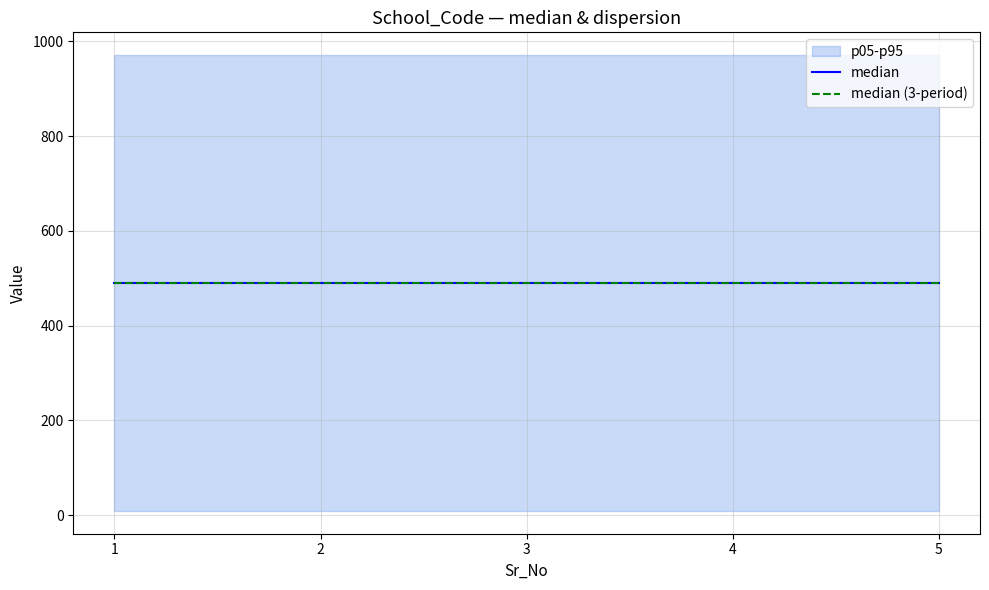

True or false: Class has more than 1 points higher than both neighbors.

False